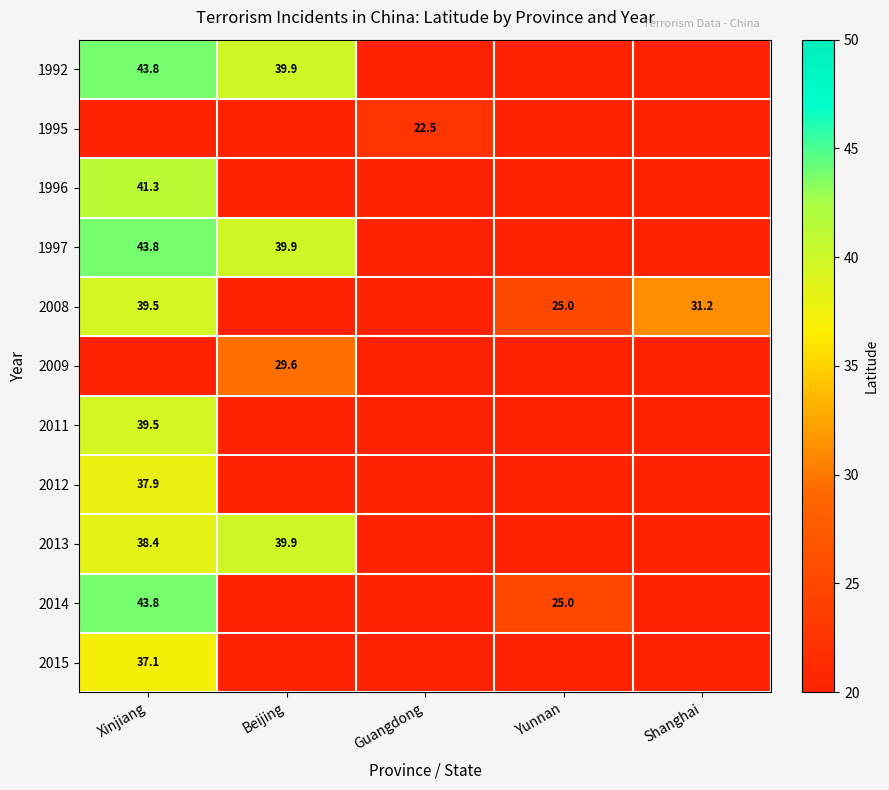

What is the difference between the 2008 values at Yunnan and Shanghai?

6.2